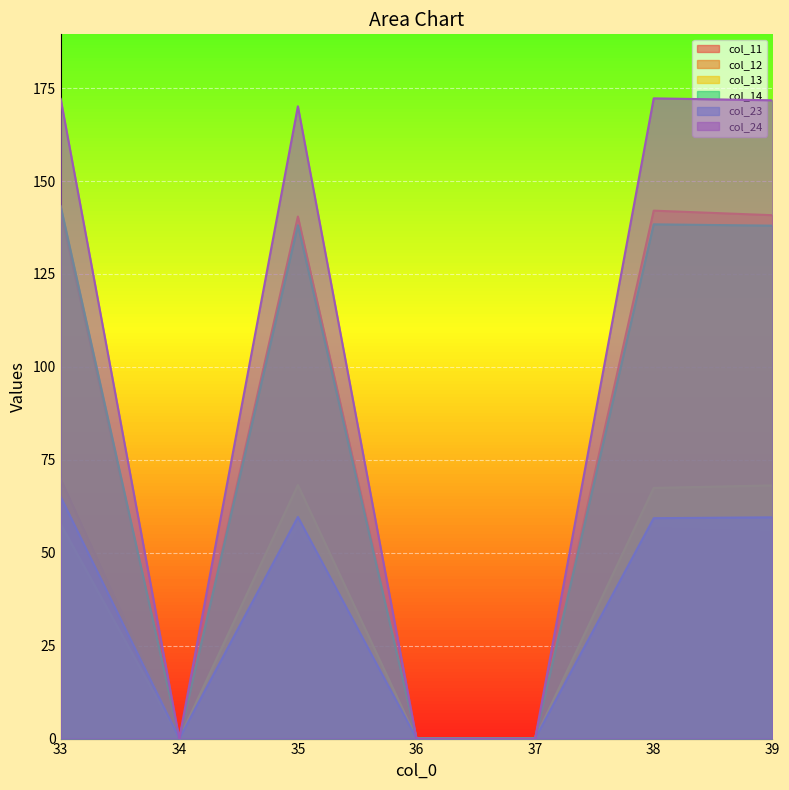

At which label does col_11 reach its minimum?

34